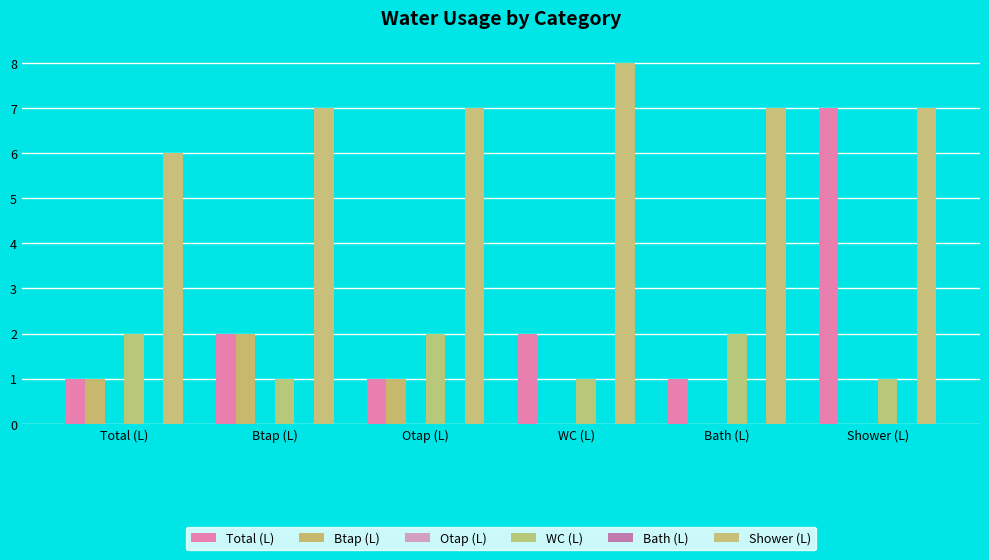

Where is Btap (L) nearest to the value 1?

Total (L)